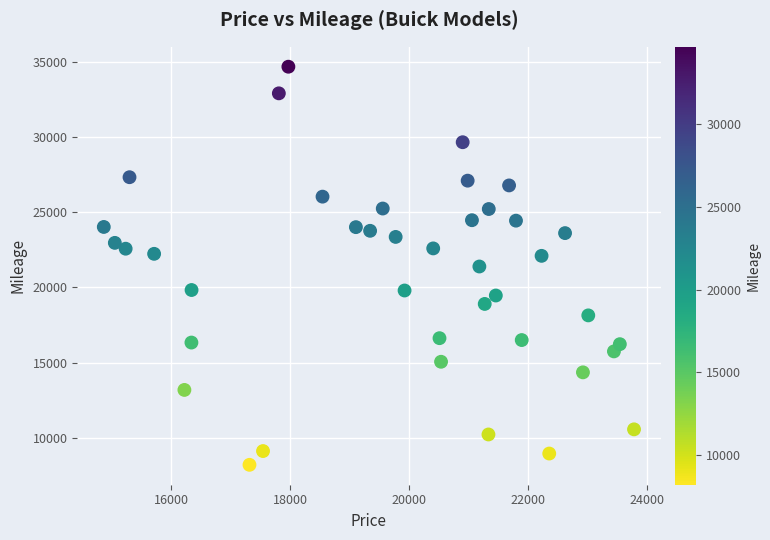

What is the range of Y values (max minus min)?

26444